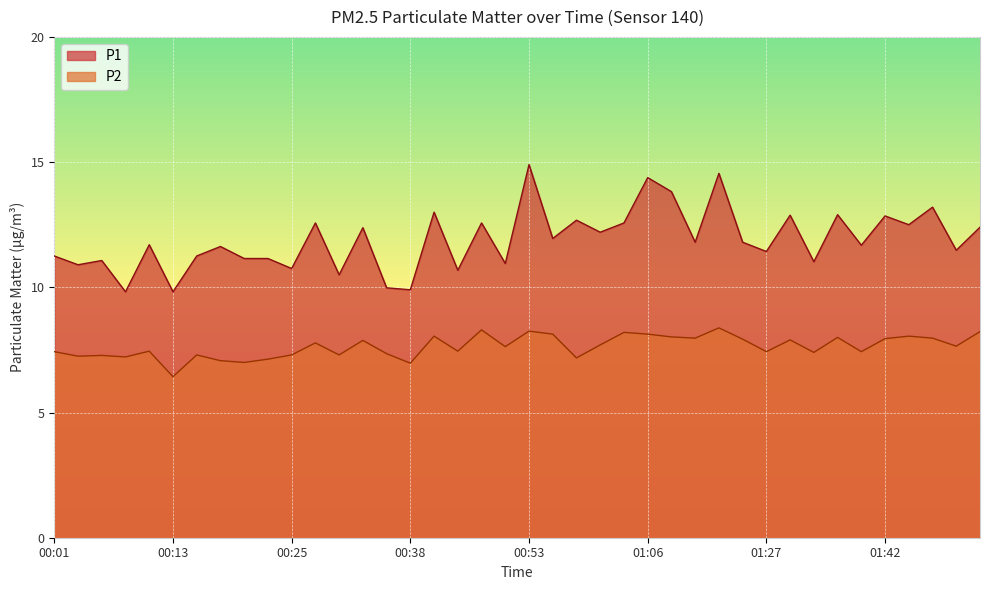

Where is P1 nearest to the value 12?

00:56